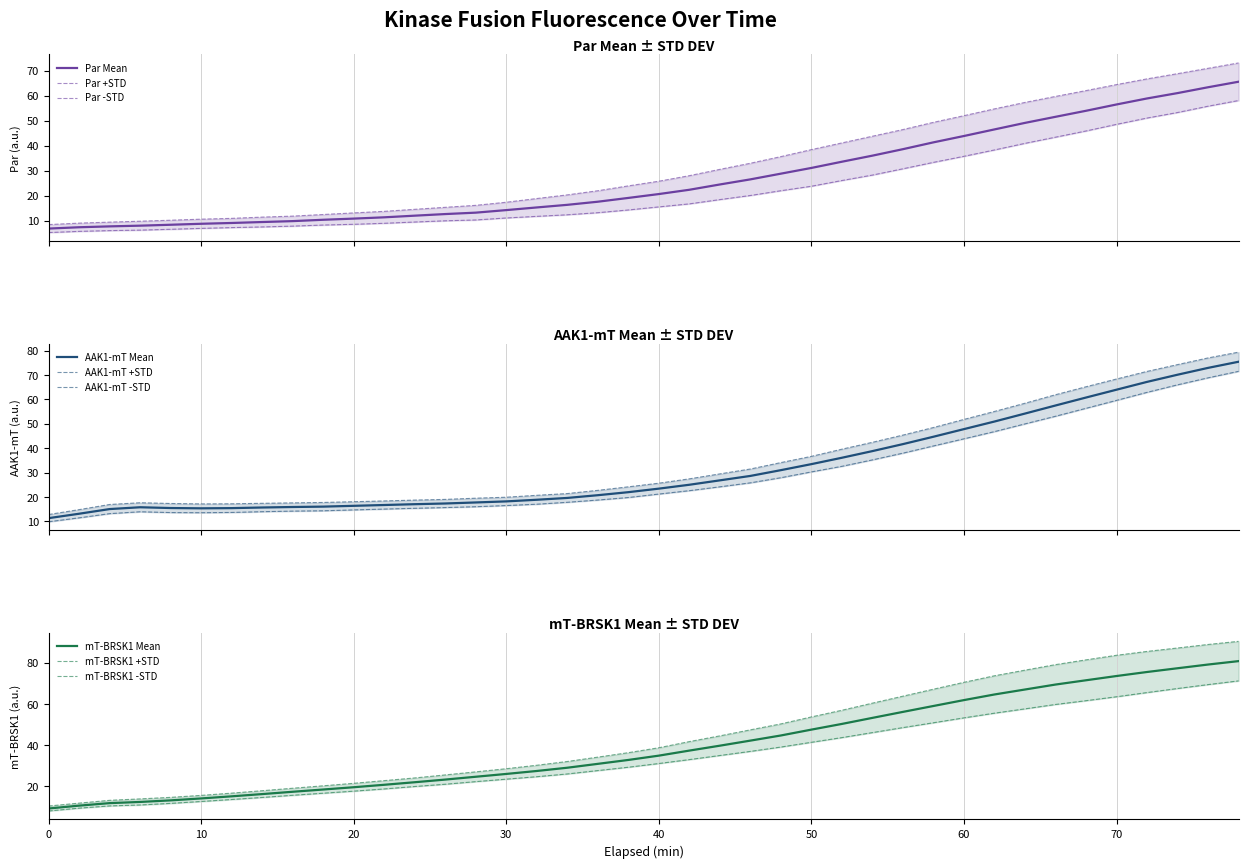

What is the total value across all series at 20?

48.0